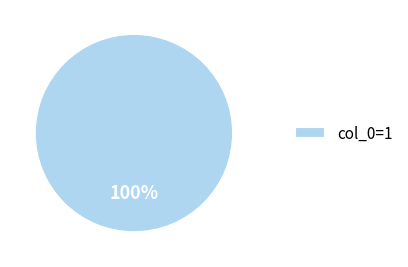

Is there any slice that represents more than half of the pie?

Yes